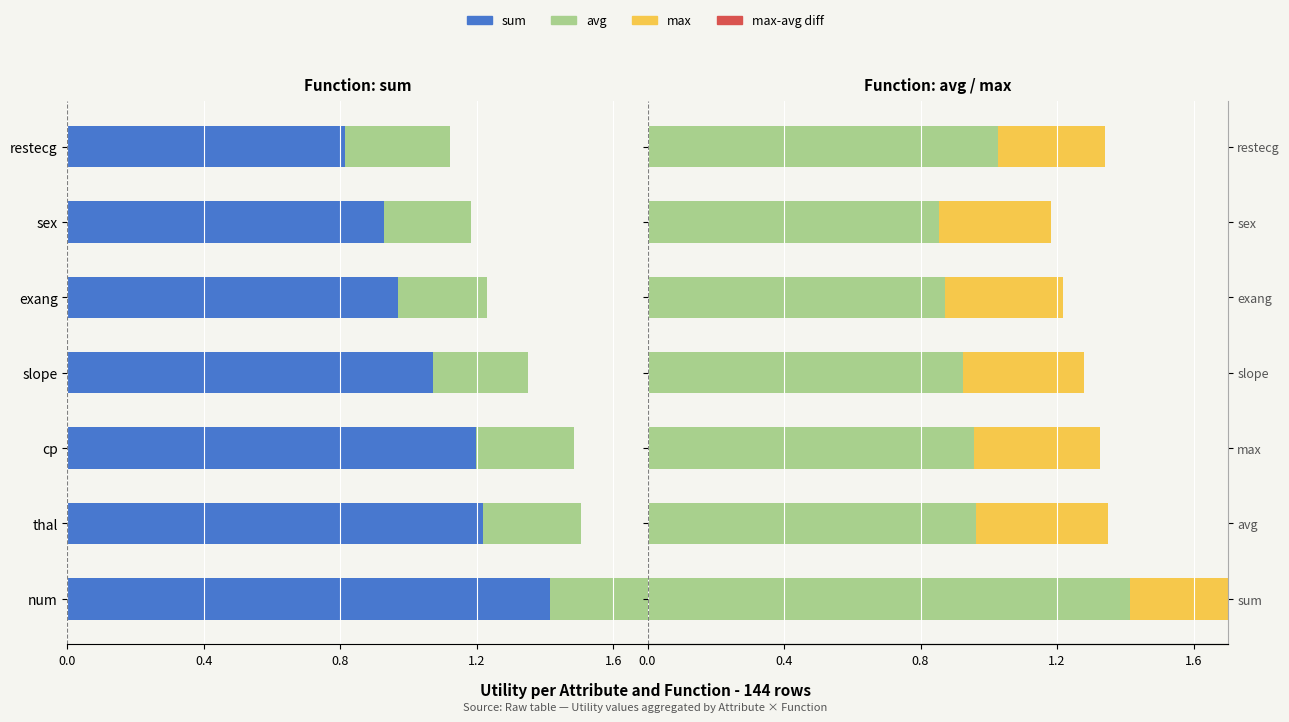

What is the minimum value for max?

0.3